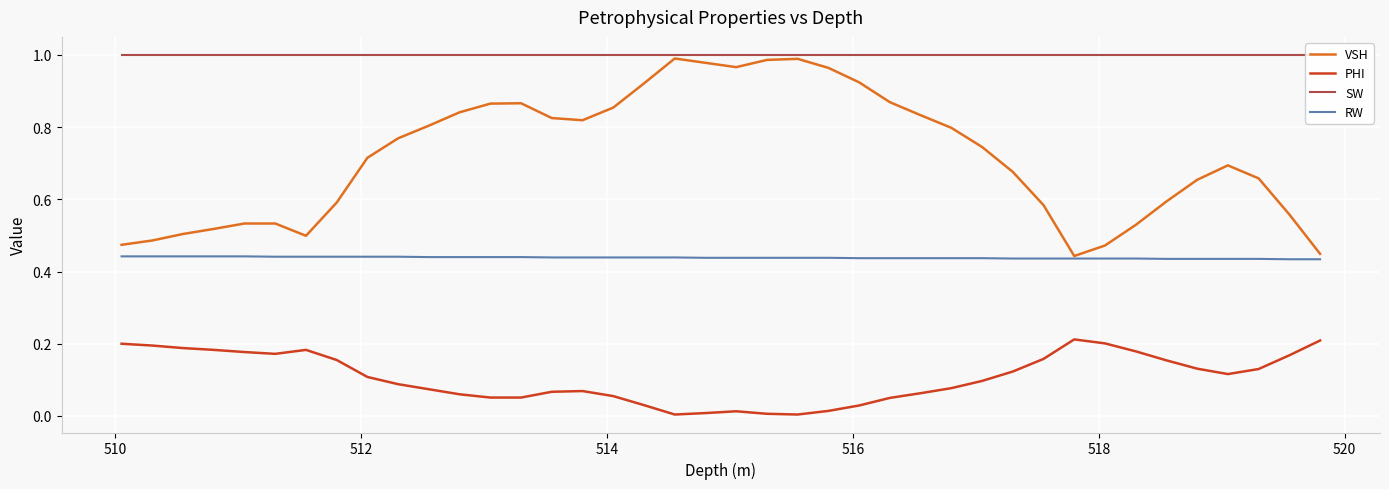

True or false: PHI and RW intersect in this chart.

False